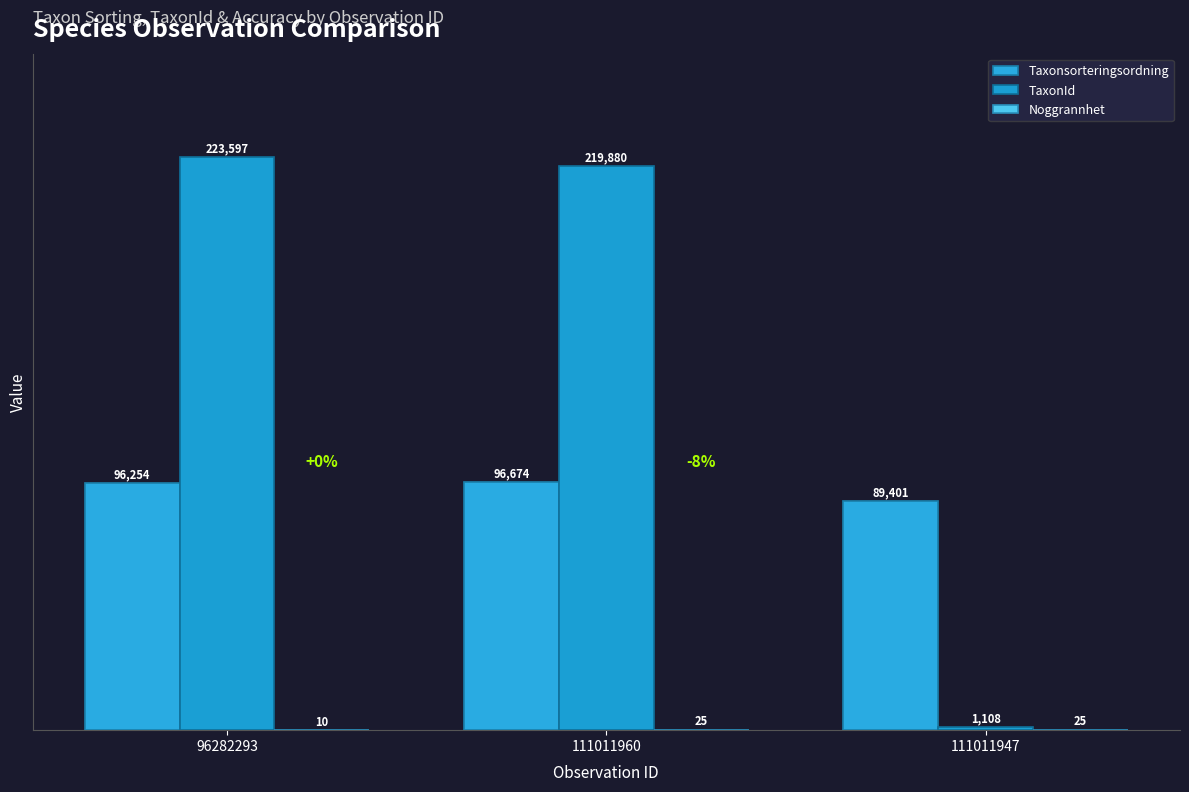

Count the number of data series in this chart.

3